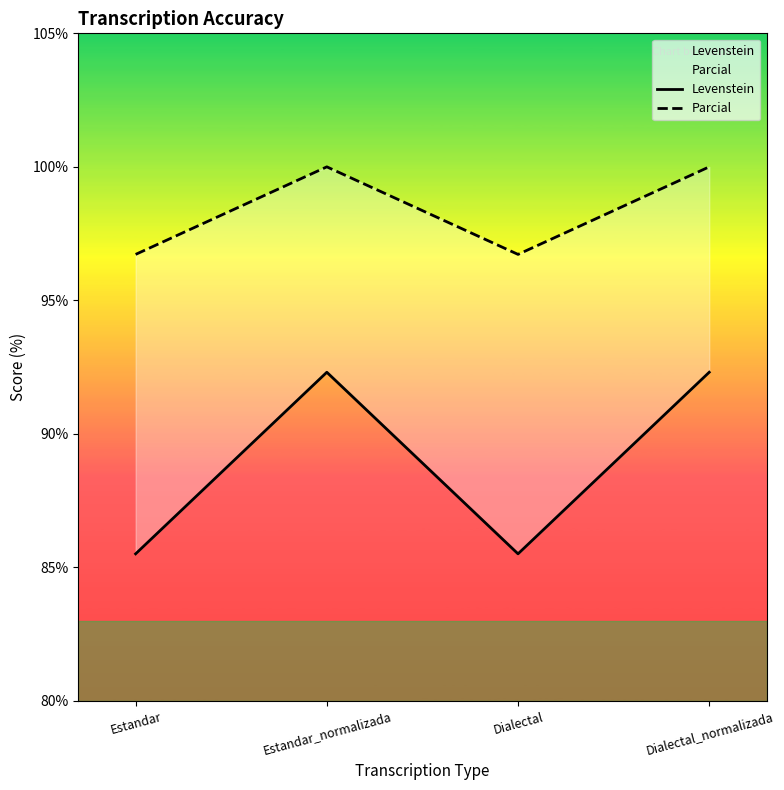

How many lines are shown in the chart?

2